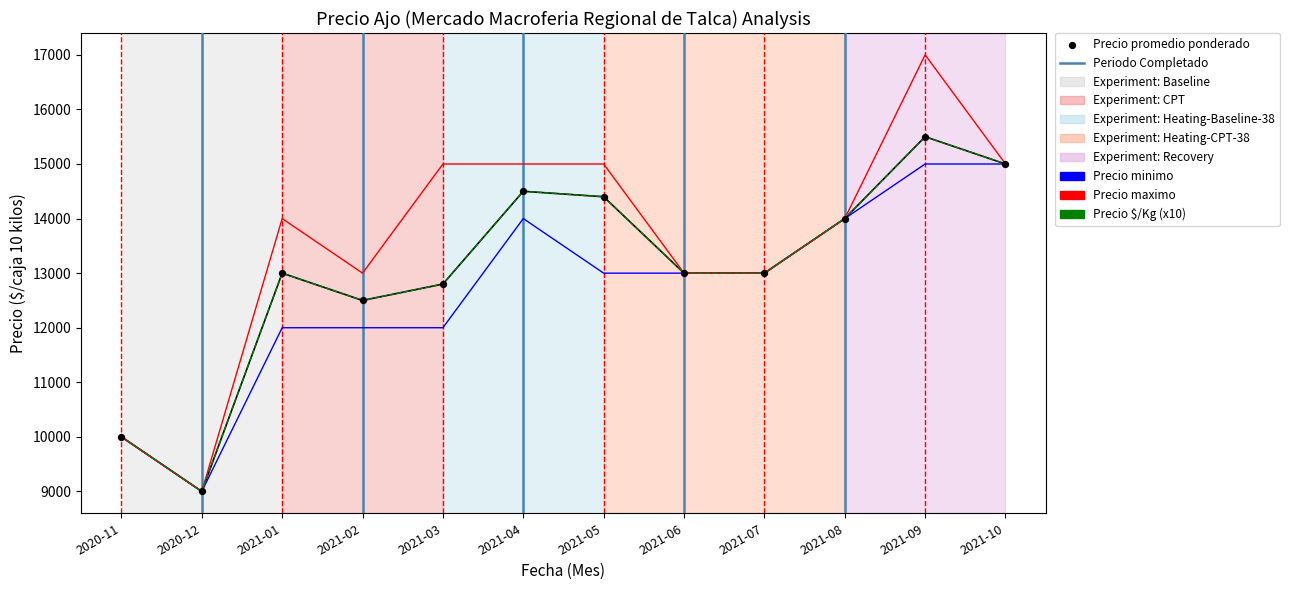

Between 2021-04 and 2021-09, which series saw the biggest shift?

Precio maximo